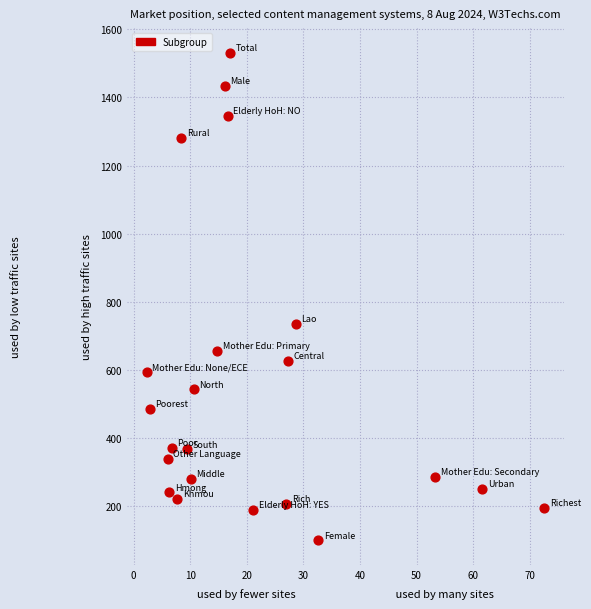

What is the range of Y values (max minus min)?

1434.6